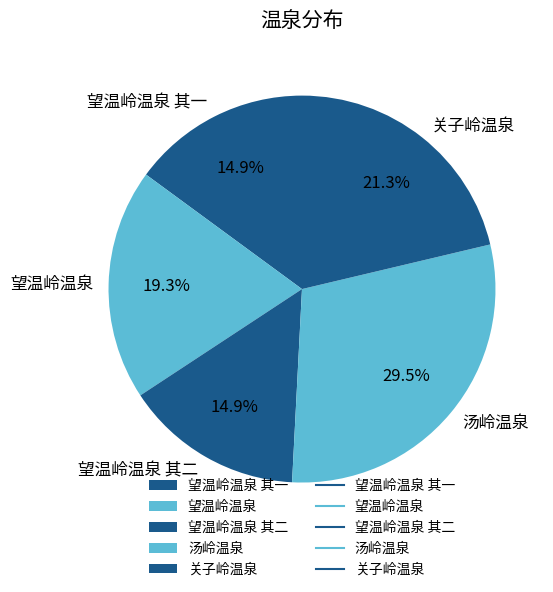

What percentage is NOT represented by 关子岭温泉?

78.7%